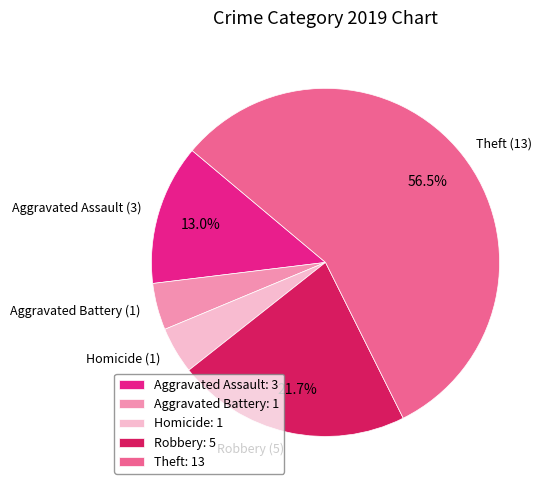

Count the number of slices in the pie.

5